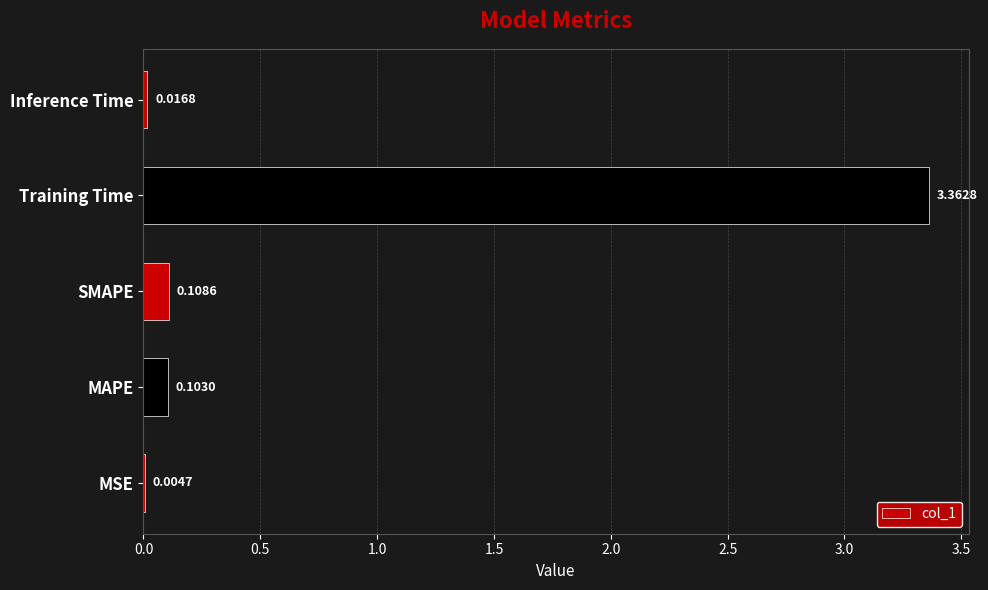

What is the average value?

0.7